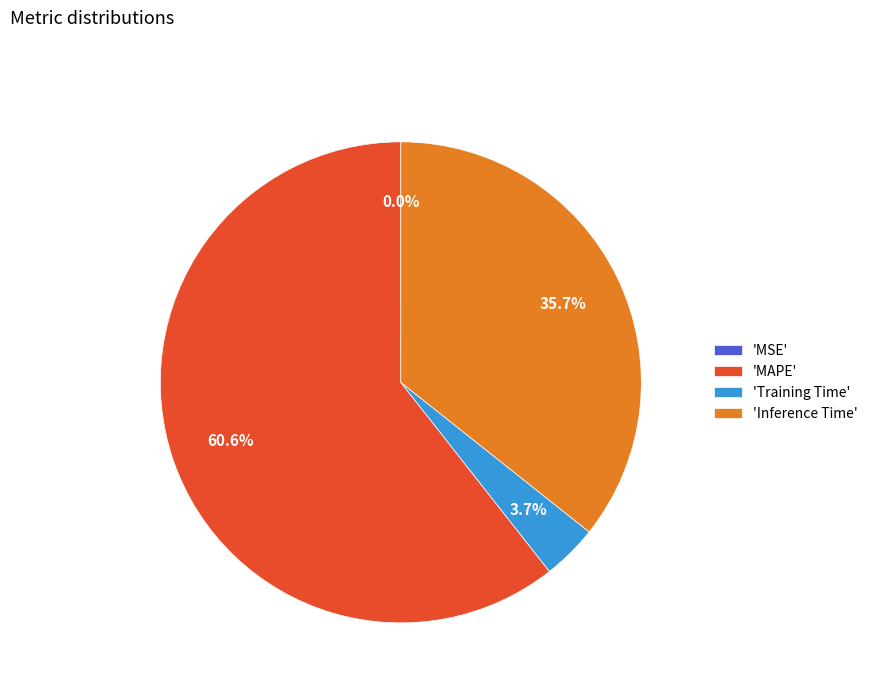

Is there a majority slice in this chart?

Yes